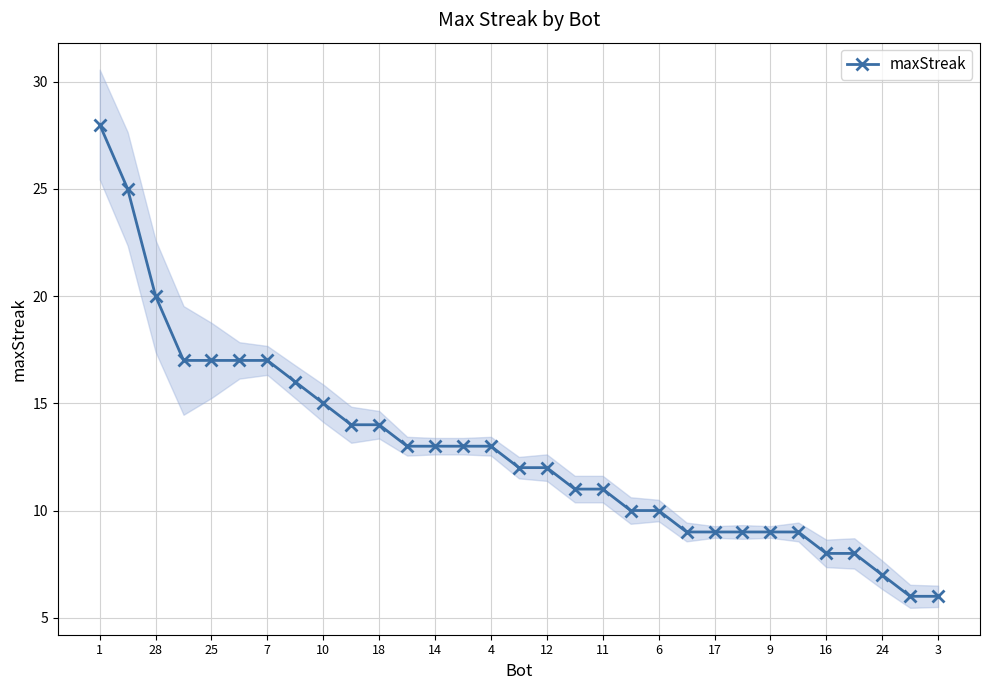

What is the average value?

13